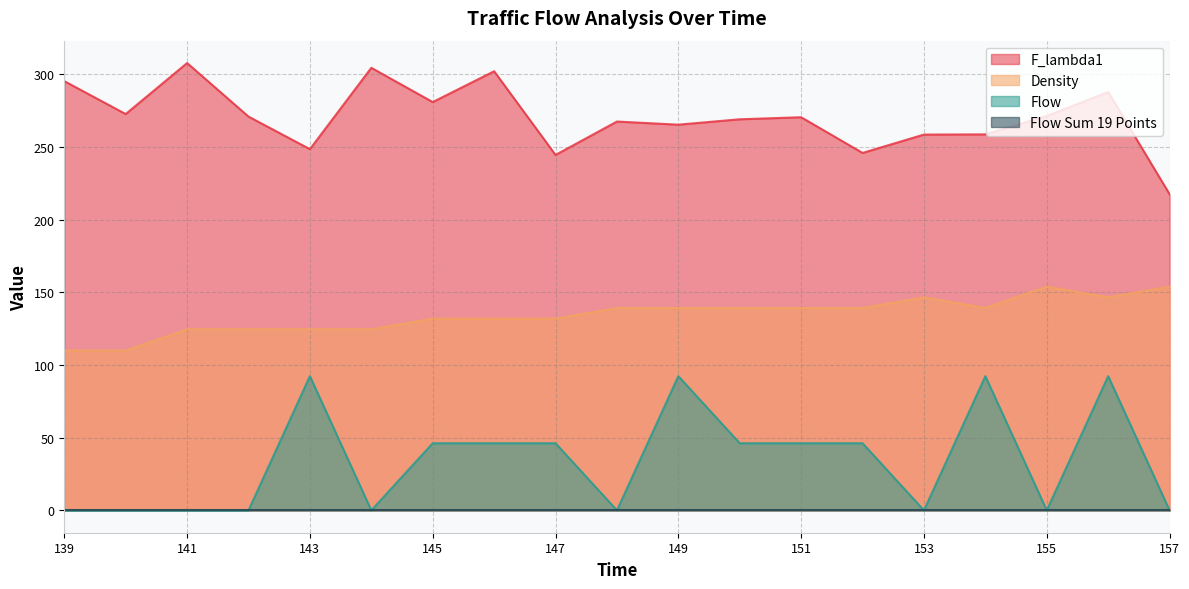

True or false: Flow has more than 0 interior local peaks.

True